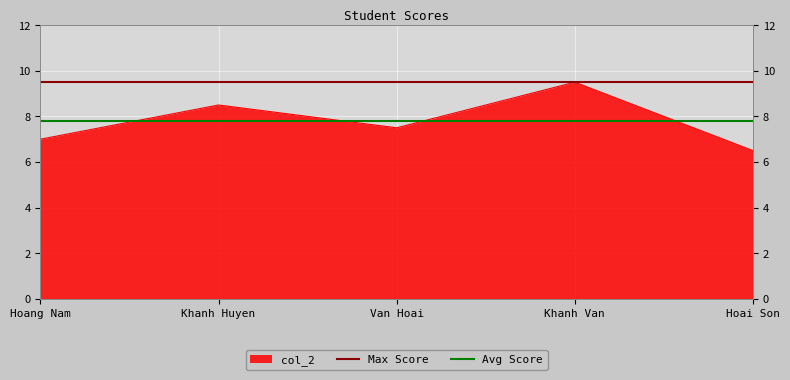

What is the label of the 1st point from the left?

Hoang Nam